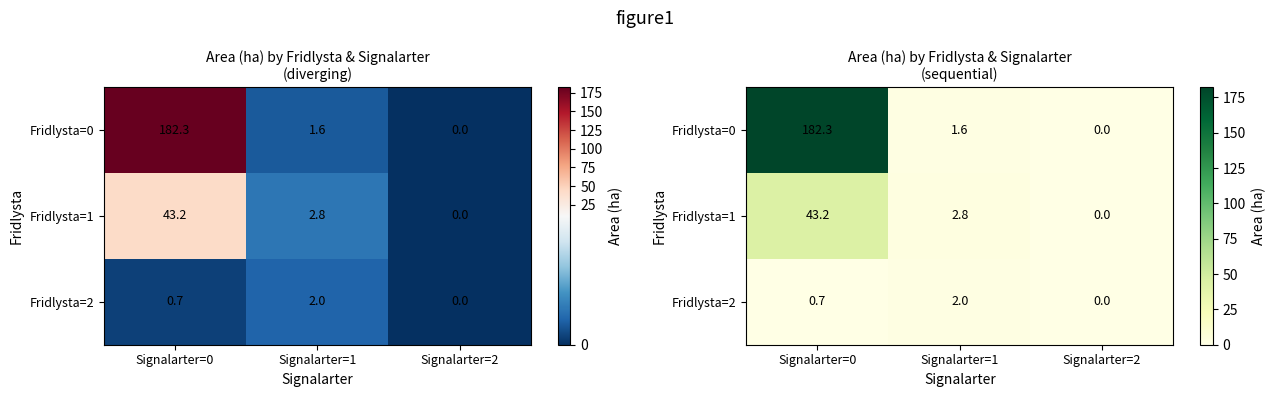

What is the difference between the maximum and minimum values in the Fridlysta=0 series?

182.3